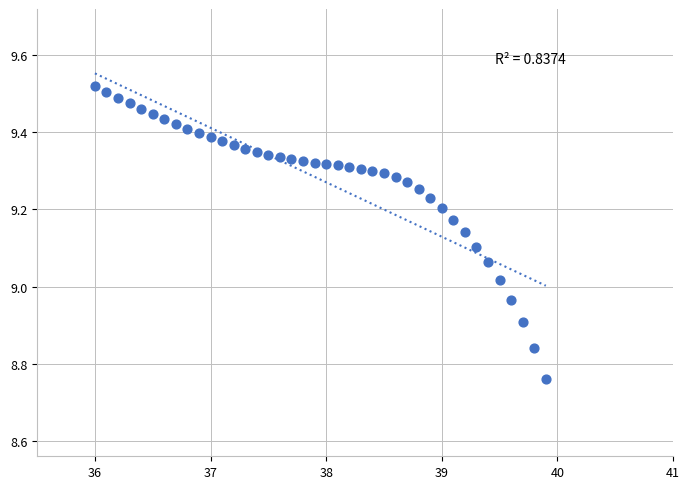

What is the range of Y values (max minus min)?

0.8